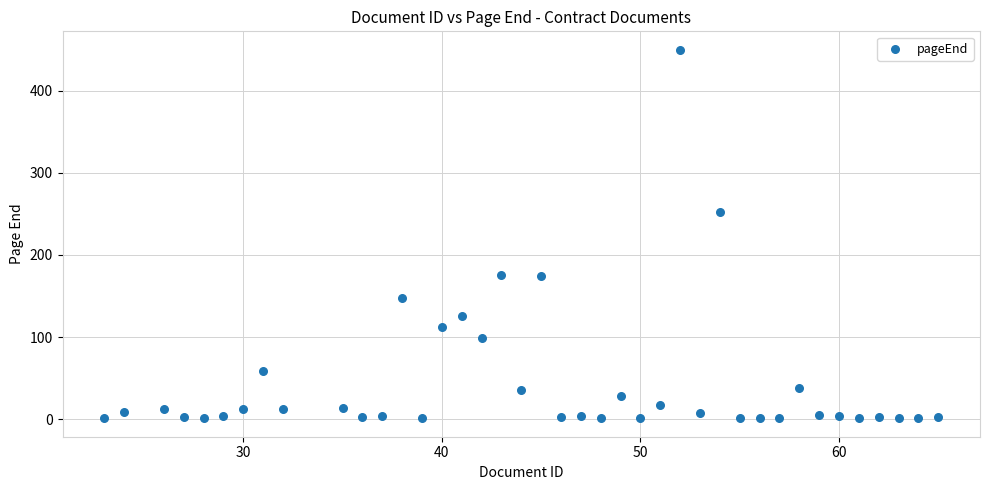

What Y value in the scatter plot is closest to 225?

252